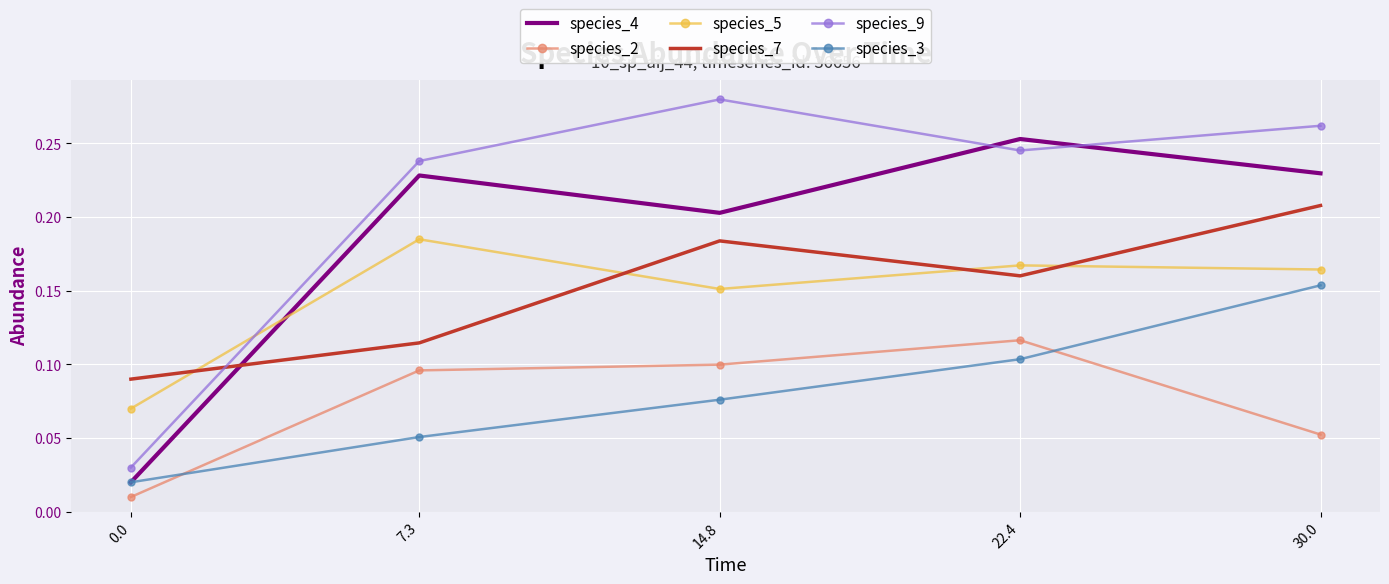

True or false: species_5 and species_3 cross at least once.

False